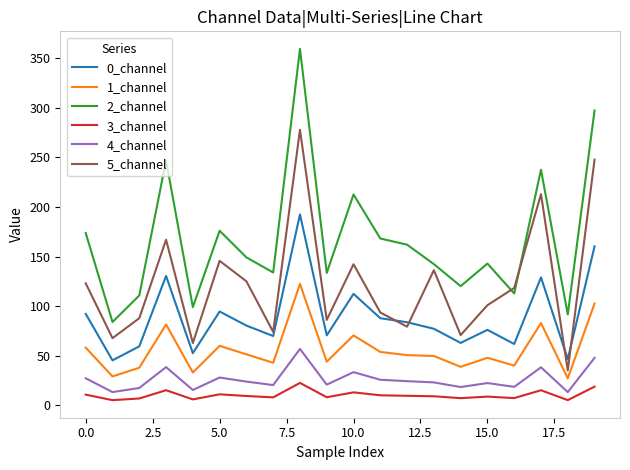

What is the difference between the maximum and minimum values in the 1_channel series?

95.2